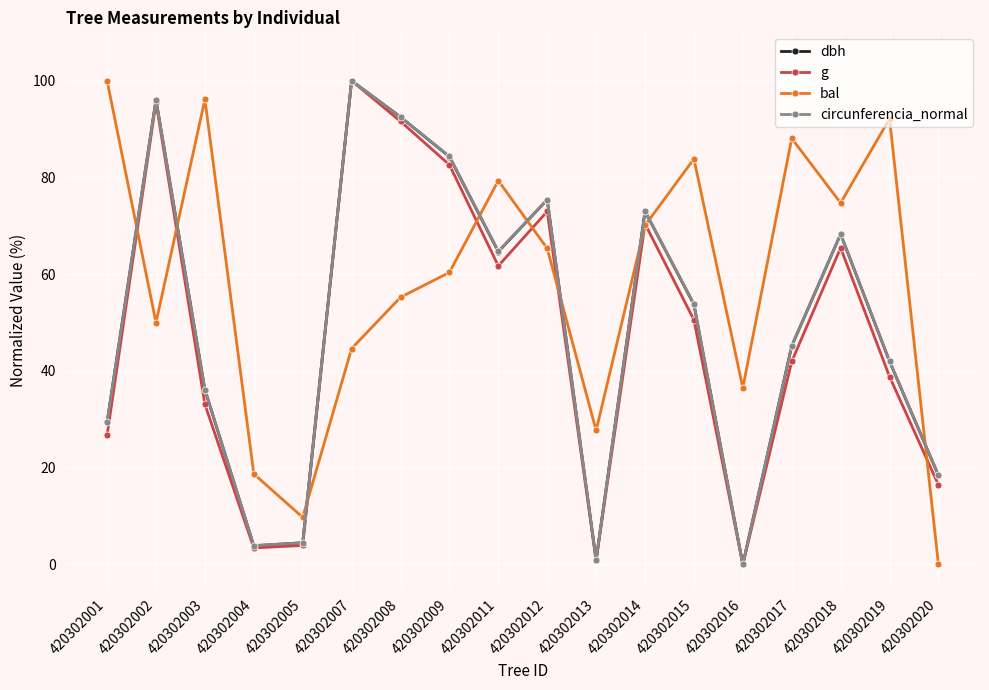

Count the number of categories in the chart.

18